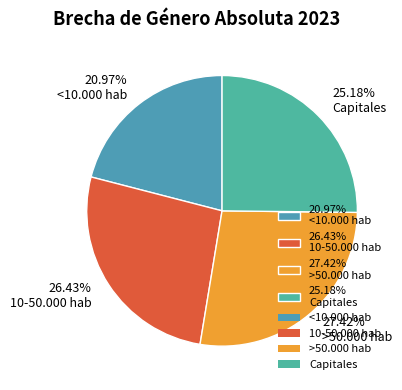

Rank the categories by value from highest to lowest.

27.42% >50.000 hab, 26.43% 10-50.000 hab, 25.18% Capitales, 20.97% <10.000 hab